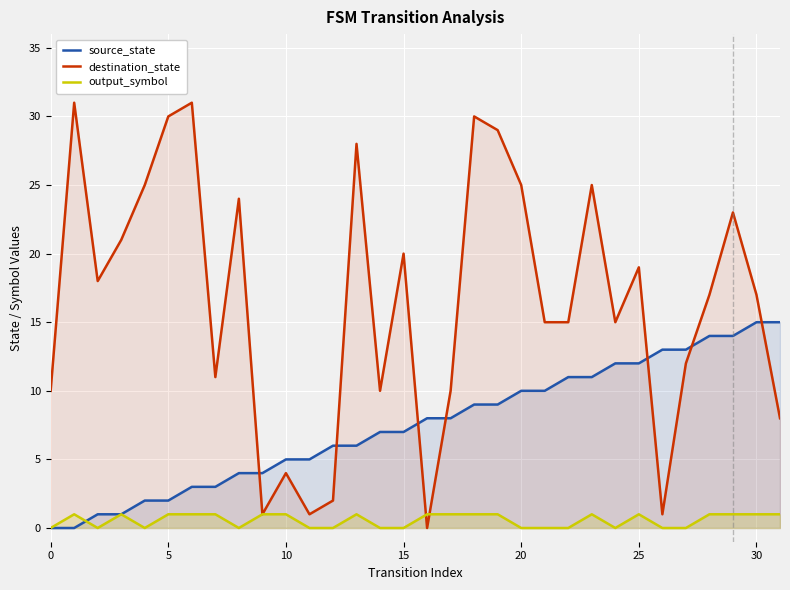

What is the sum of the source_state values at 20 and 25?

22